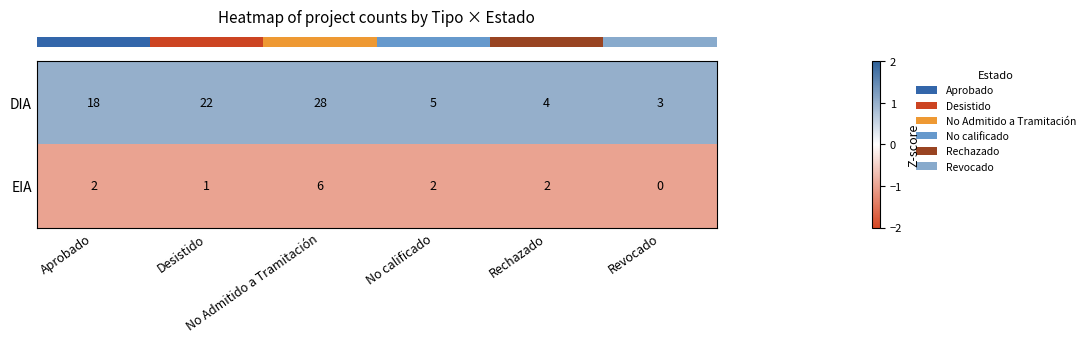

Which series changed the most between Desistido and Revocado?

DIA